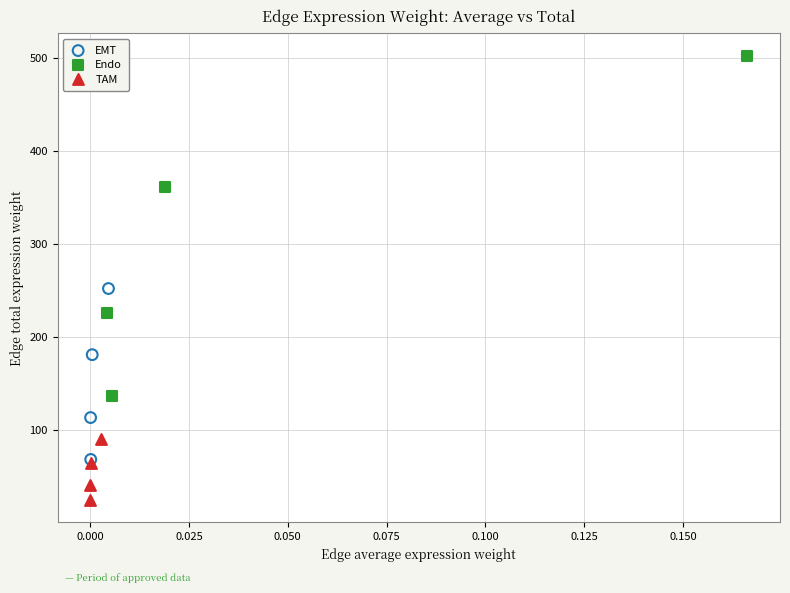

Which series contains the lowest Y value?

TAM